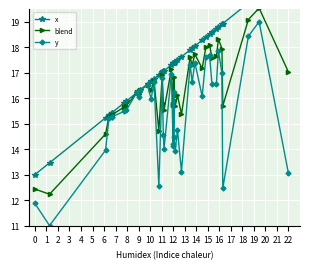

True or false: blend has more than 1 points higher than both neighbors.

True